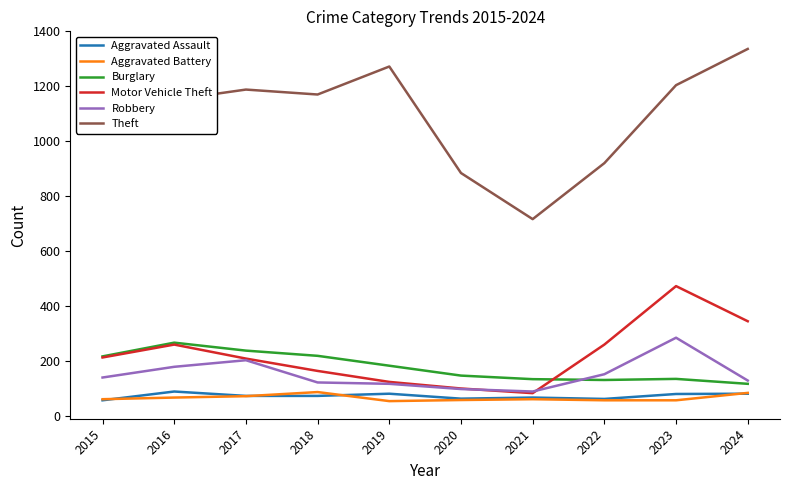

What is the difference between the Aggravated Battery values at 2022 and 2016?

10